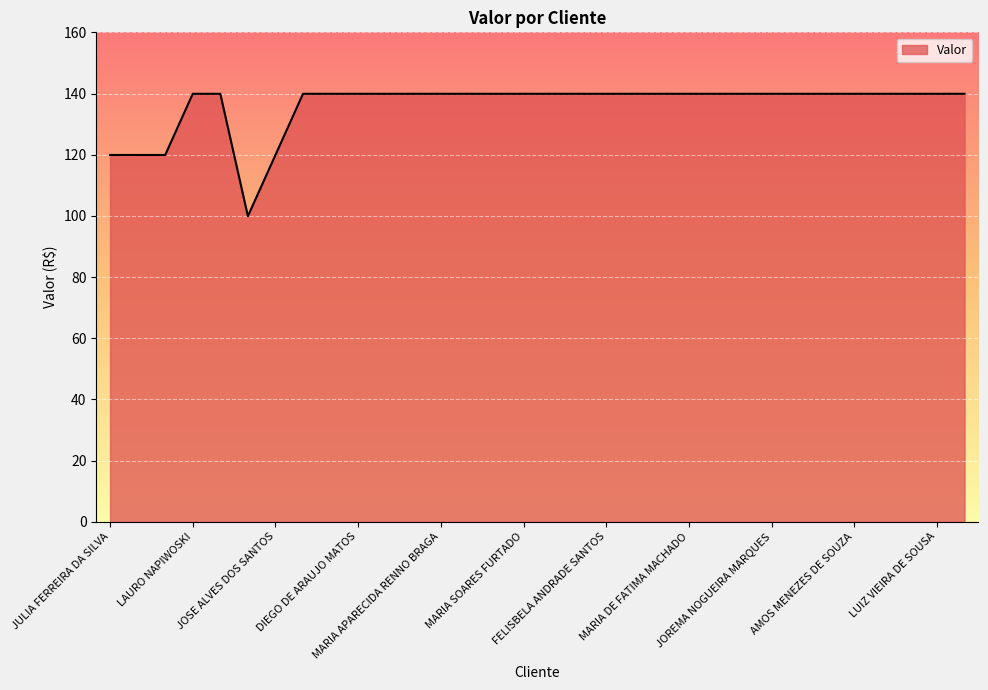

How many lines are shown in the chart?

1